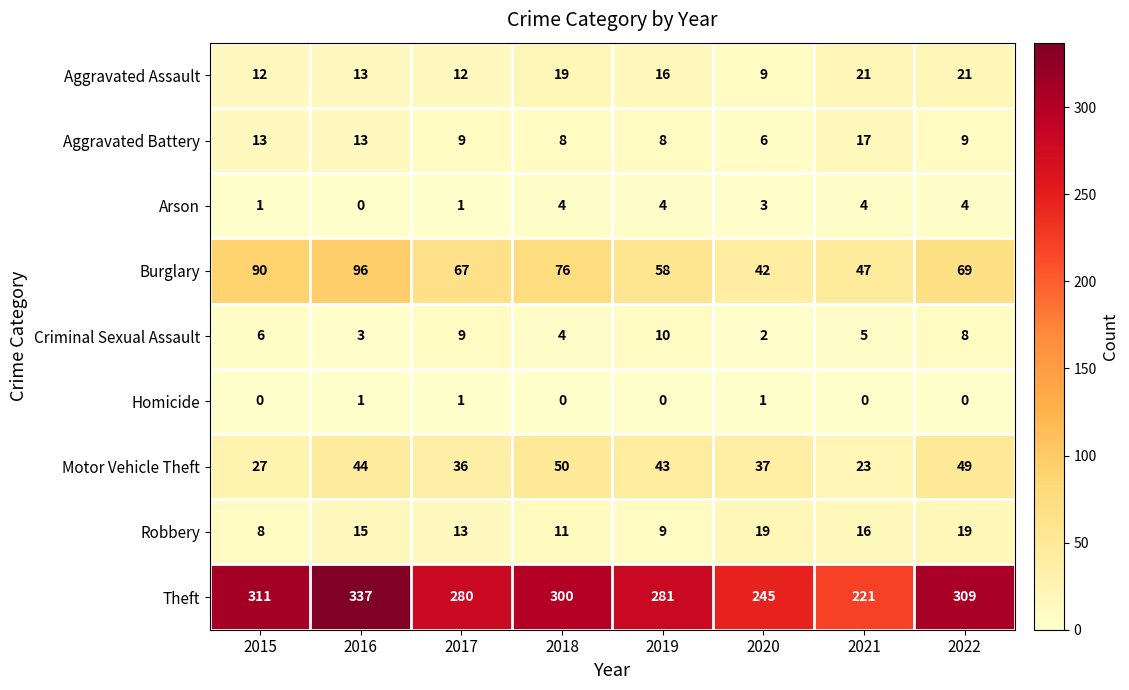

Which series has the largest range (max minus min)?

Theft